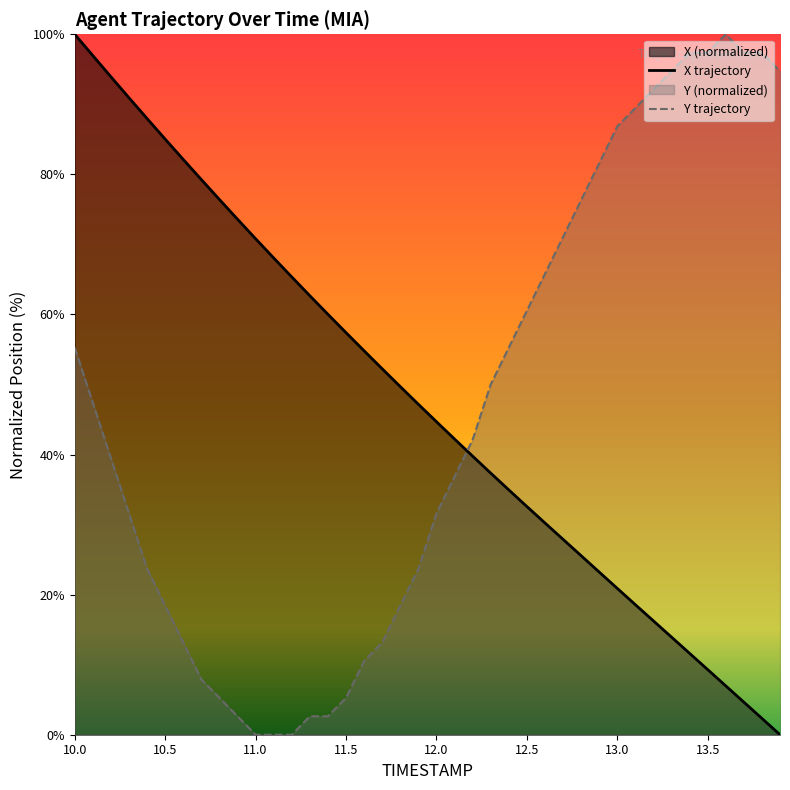

Which series changed the most between 10.3 and 12.2?

X